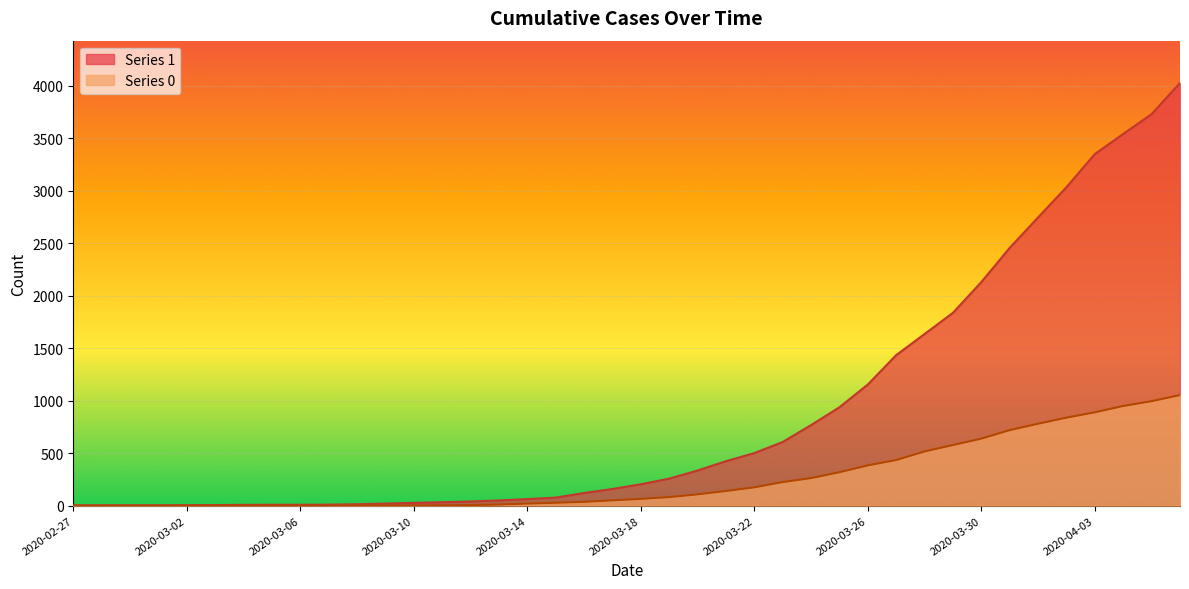

What is the label of the 5th point from the left?

2020-03-02